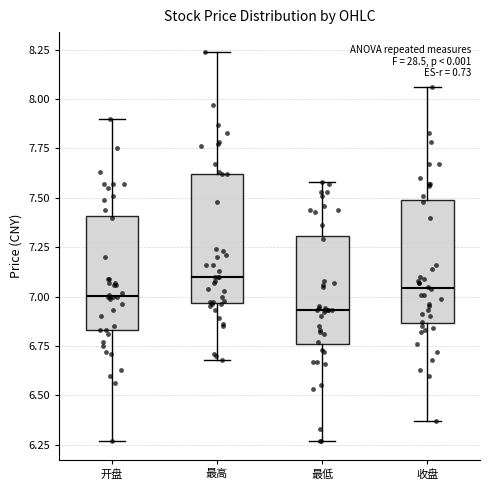

Which box's median line is the lowest?

最低